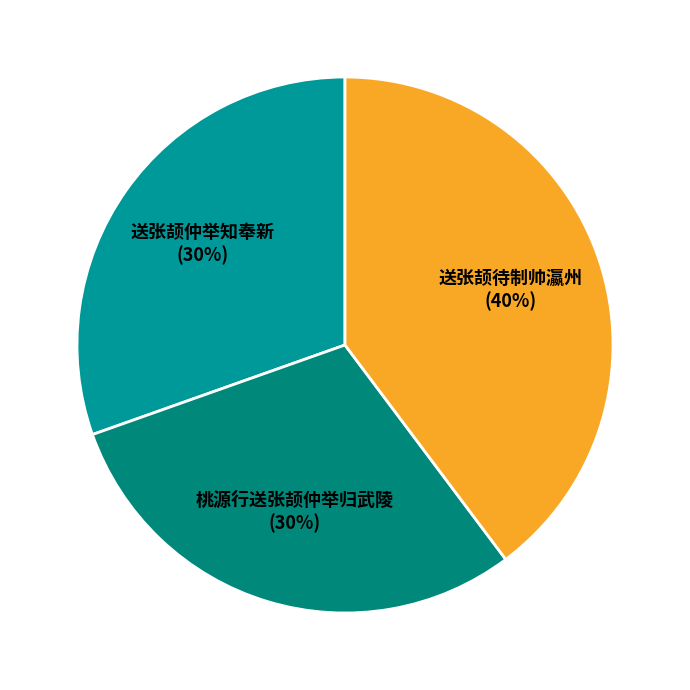

What is the largest slice in the pie chart?

送张颉待制帅瀛州